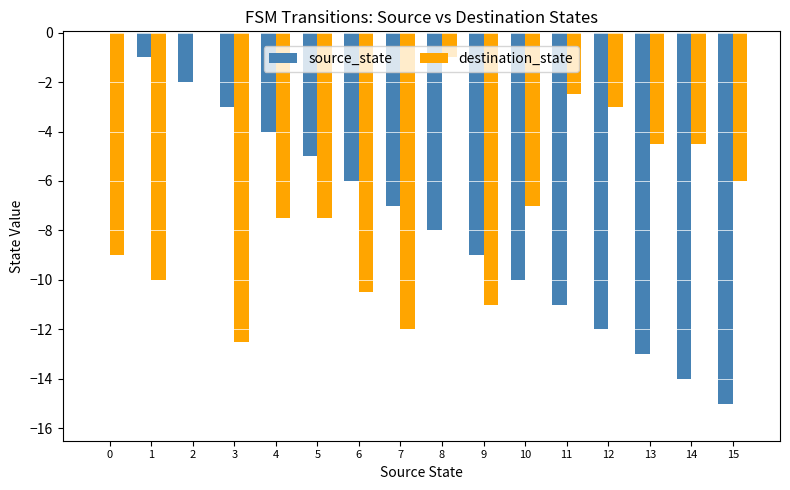

What is the sum of the source_state values at 10 and 1?

-11.0